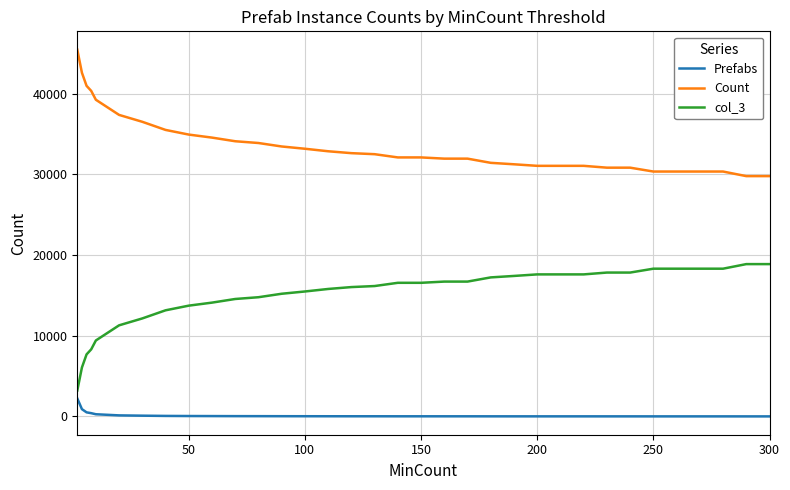

Which series has the largest total across all categories?

Count